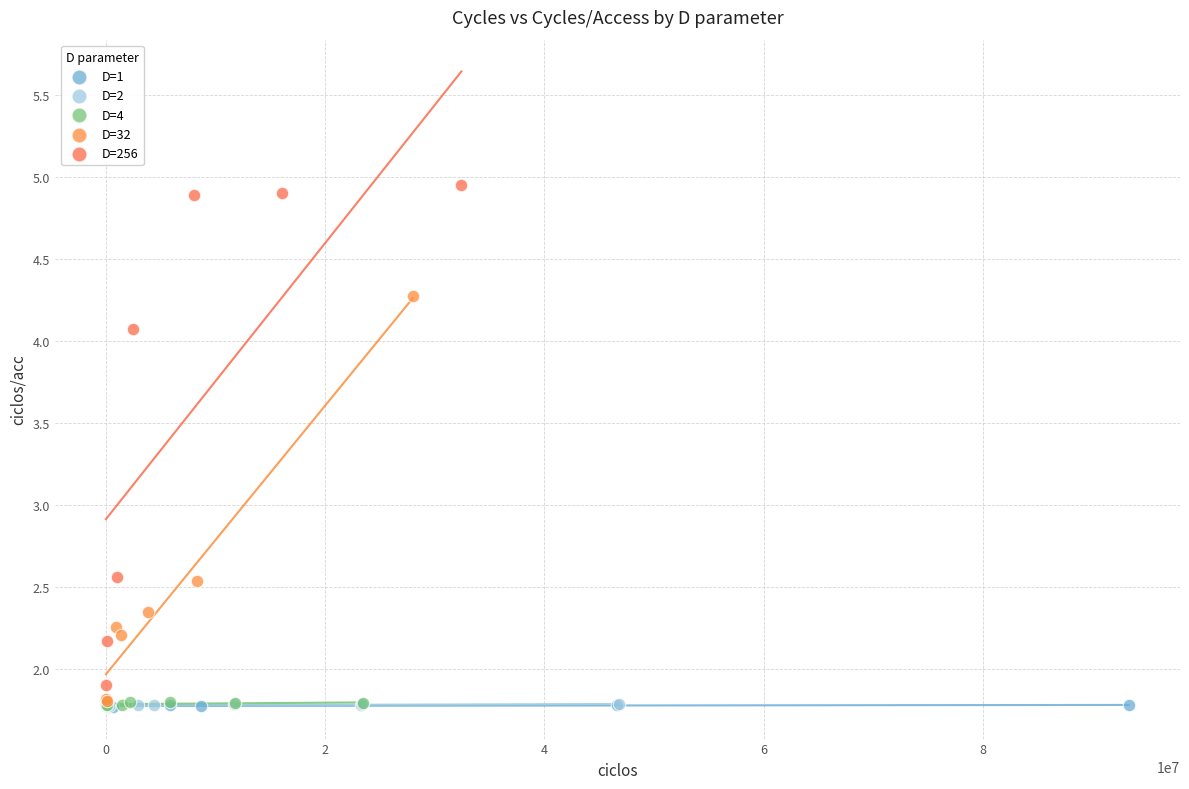

Which series contains the highest Y value?

D=256